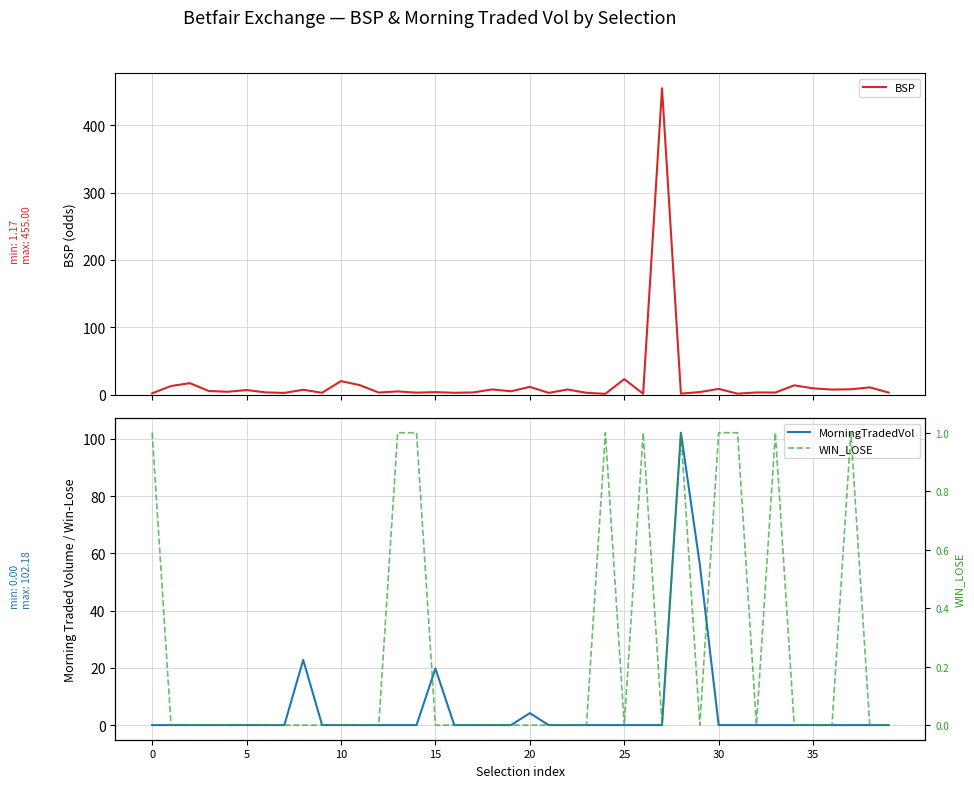

What is the label of the 16th point from the right?

24